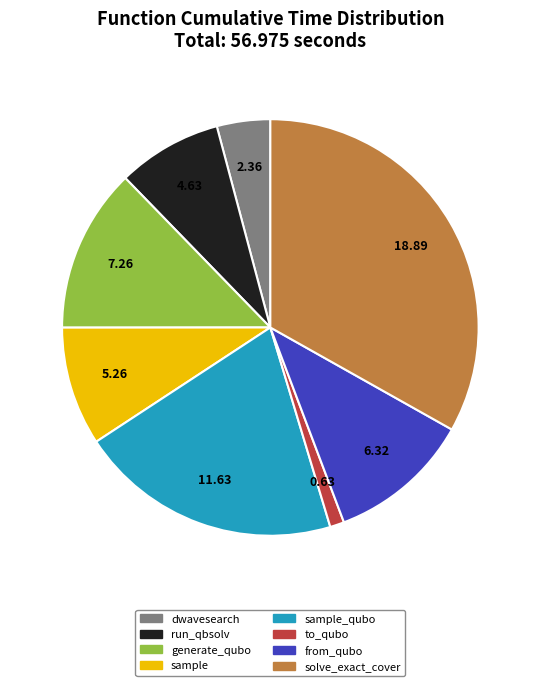

Is there a majority slice in this chart?

No